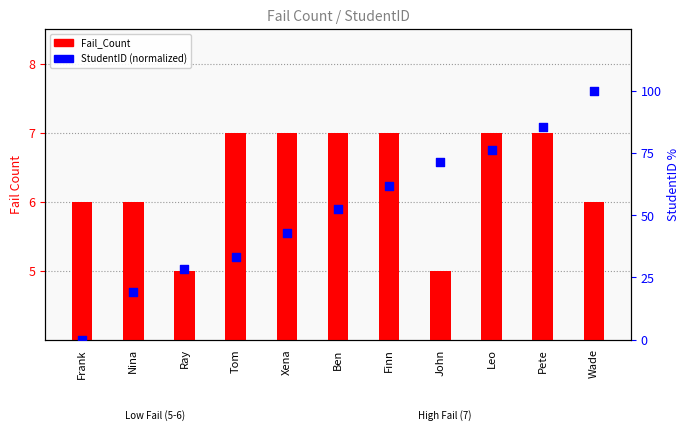

What are all the series names shown in the legend?

Fail_Count, StudentID (normalized)